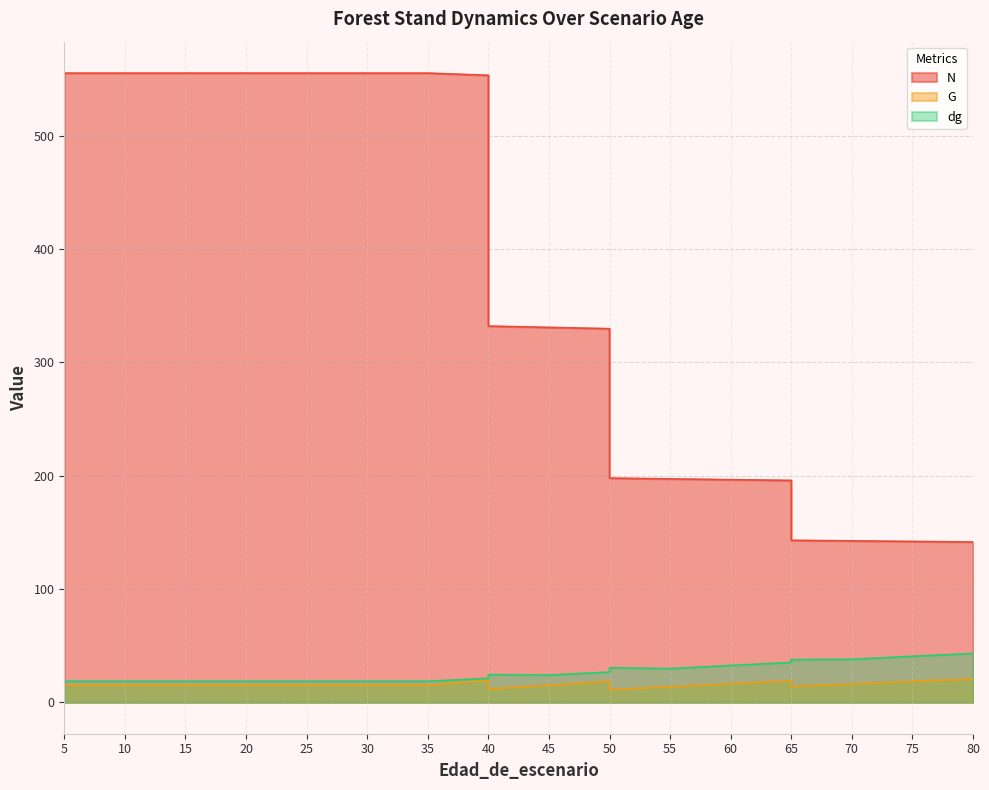

What is the sum of all G values?

298.4